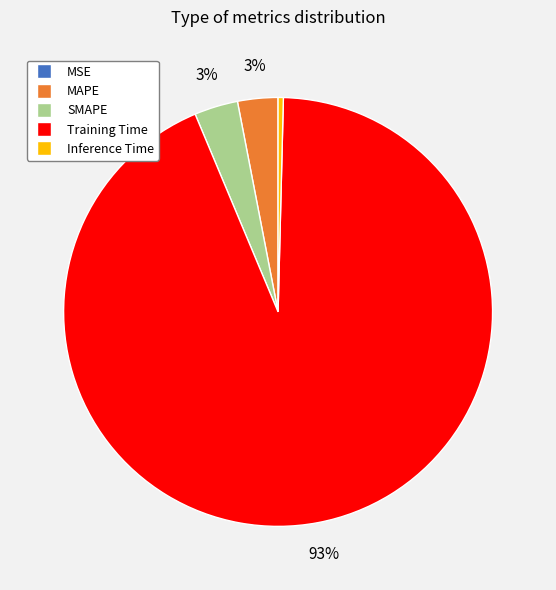

Which slice is the largest?

Training Time